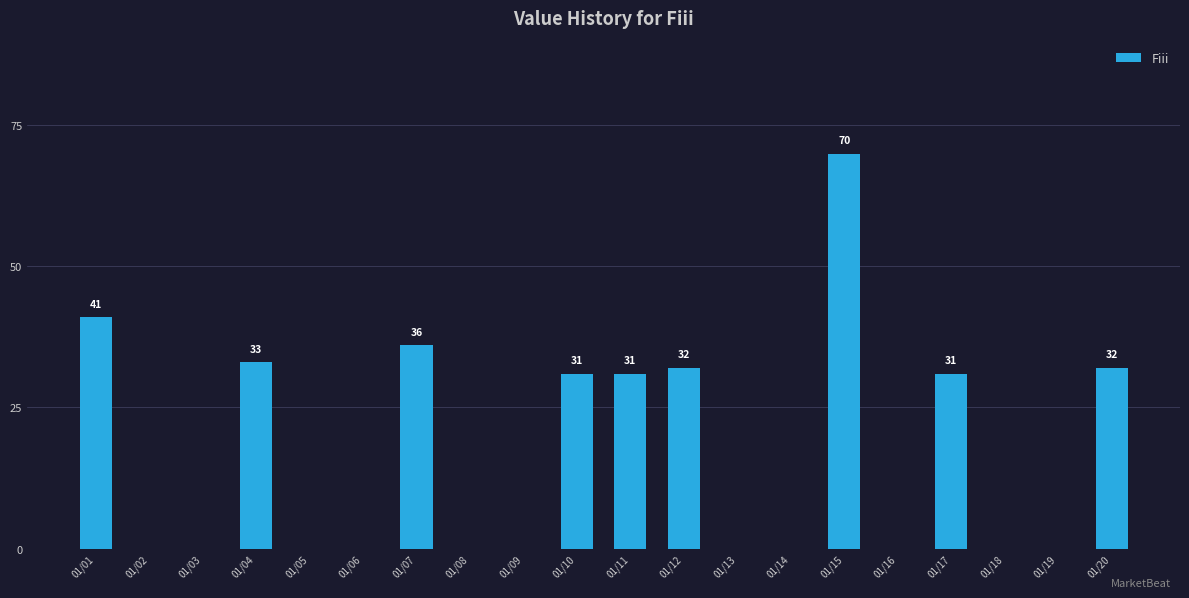

What is the change in value from 01/09 to 01/12?

+32